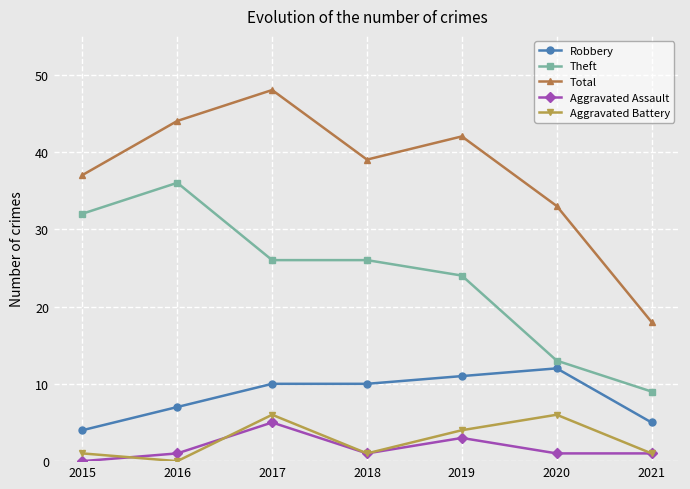

True or false: Theft has a value of 18 at 2015.

False